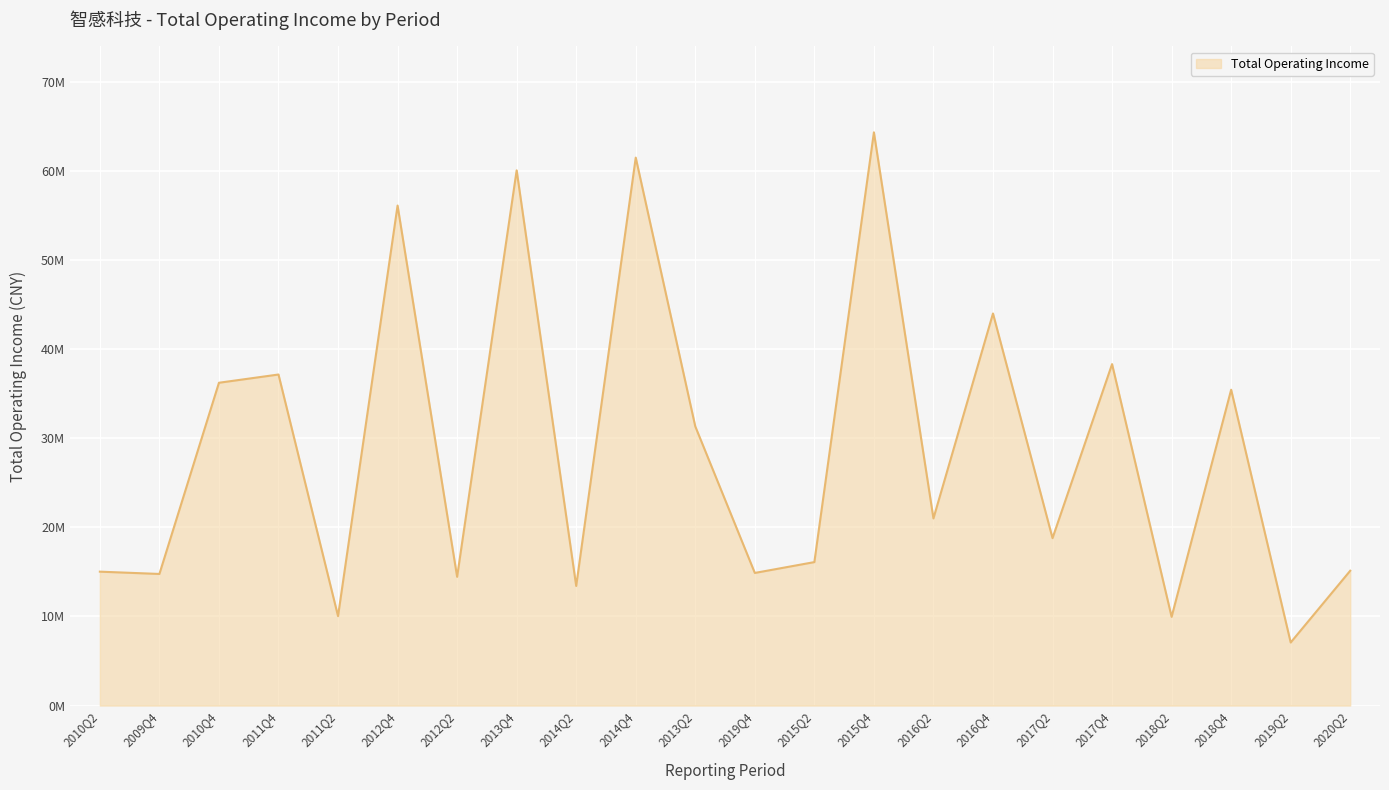

Is this an area chart (filled region under the line)?

Yes